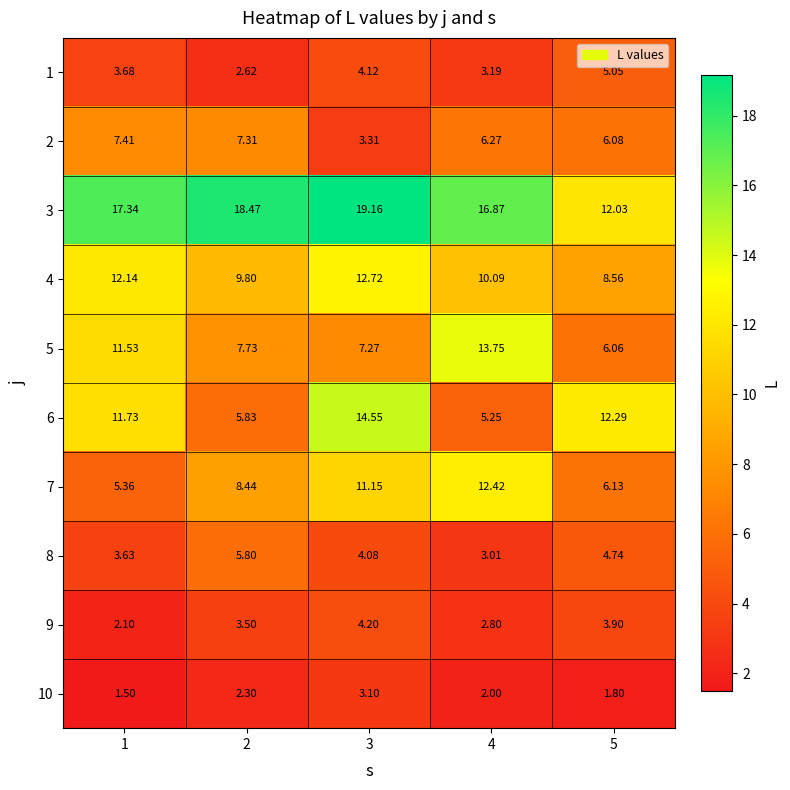

Is the value of 8 at 1 greater than the value of 5 at 2?

No